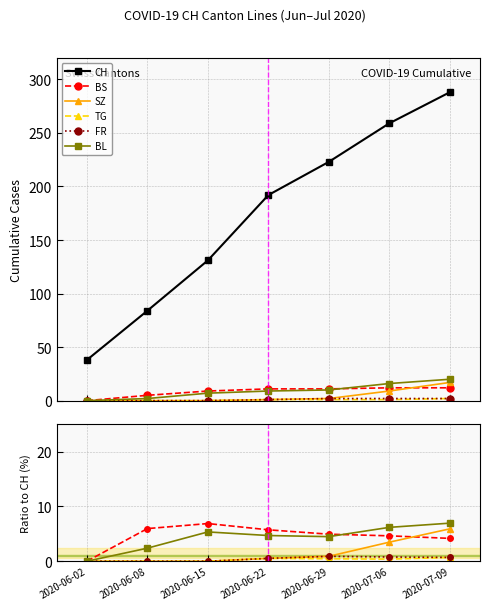

Where do BL and BS first cross each other?

2020-06-29 and 2020-07-06